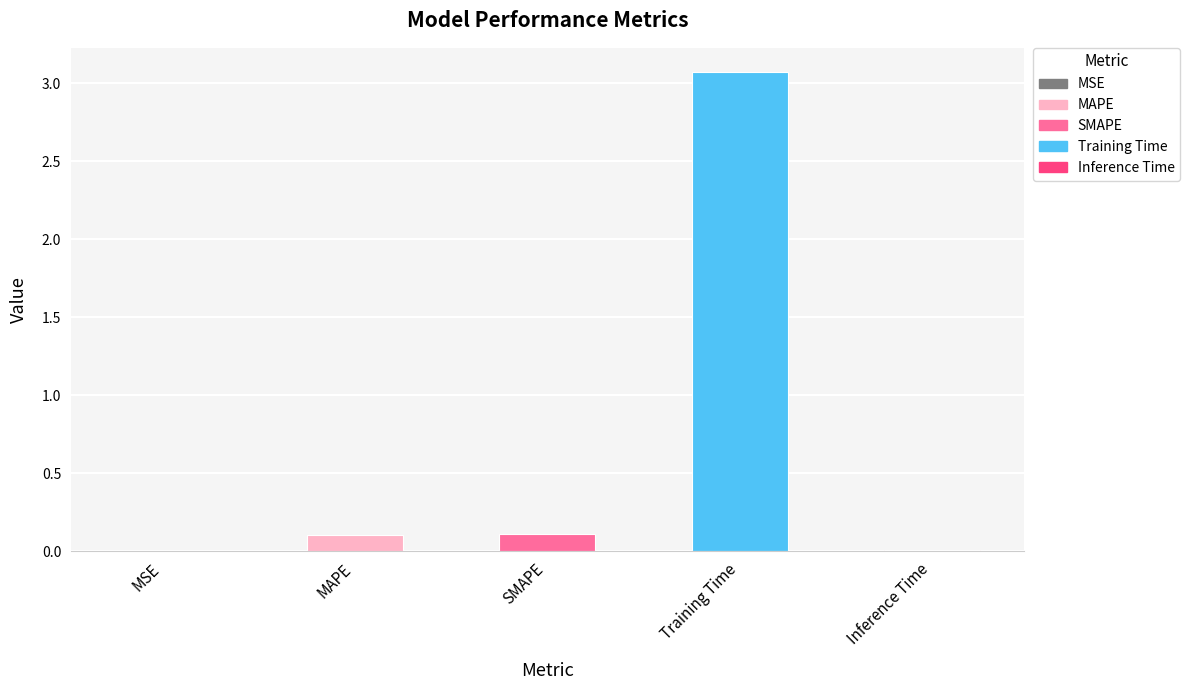

Are the bars horizontal?

No